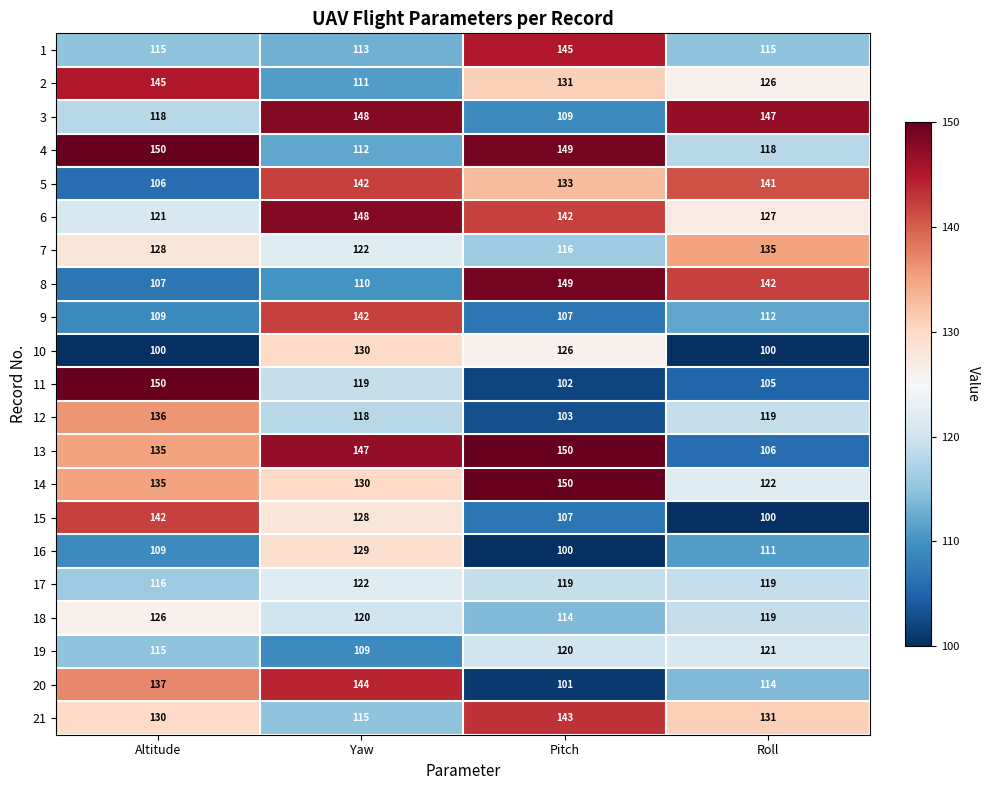

What is the sum of the 15 values at Pitch and Altitude?

249